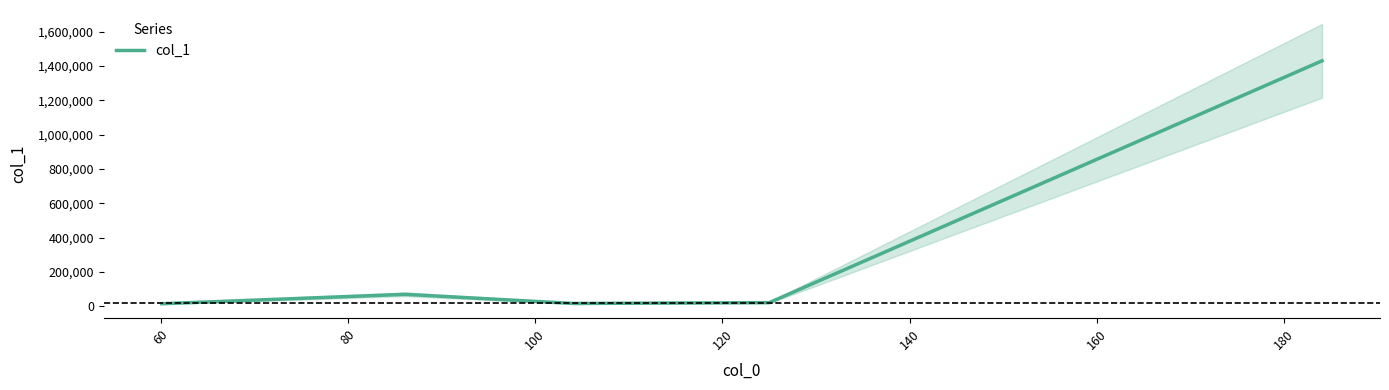

How many lines are shown in the chart?

1